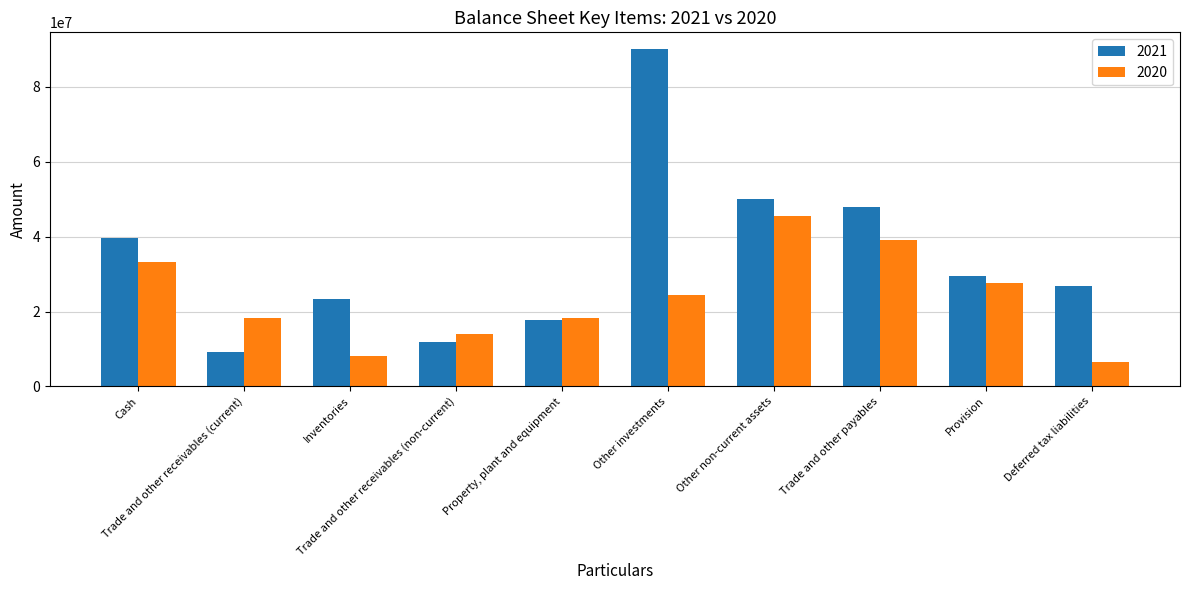

What is the minimum value shown in the chart?

6532676